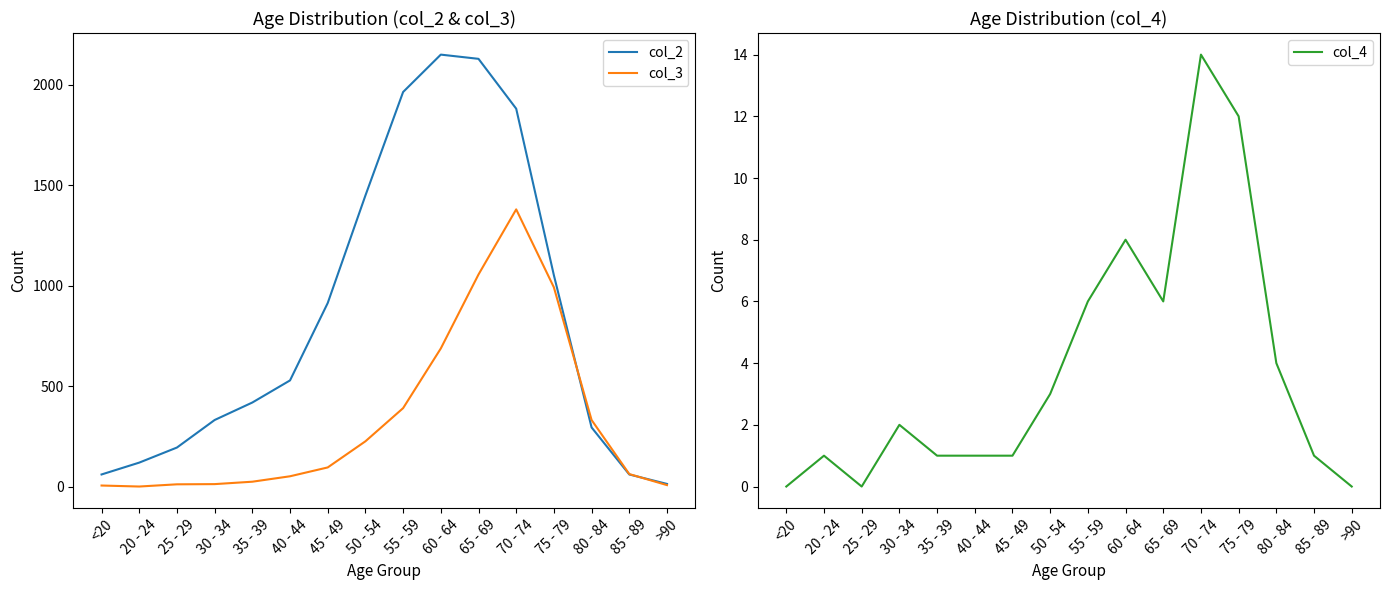

Rank the series at 20 - 24 from highest to lowest value.

col_2, col_3, col_4